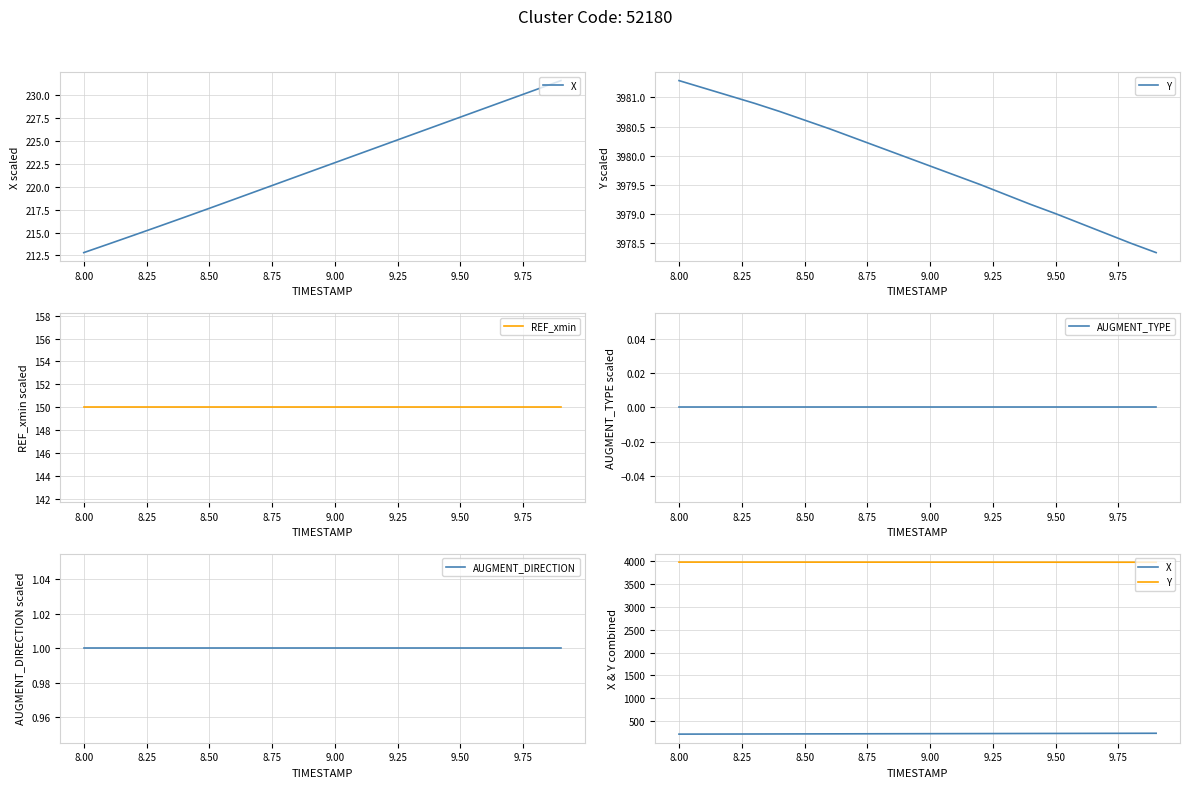

Is the value of Y at 8.75 greater than the value of AUGMENT_TYPE at 8.00?

Yes